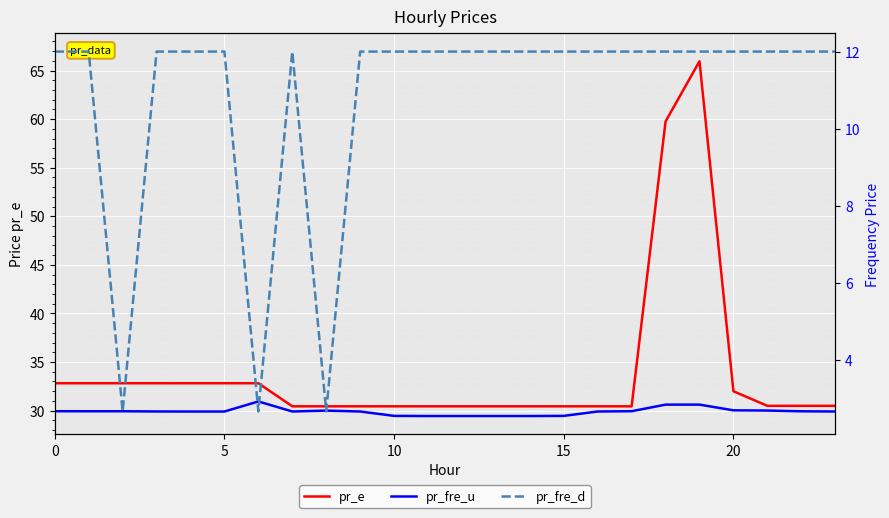

True or false: pr_fre_d and pr_e cross at least once.

False